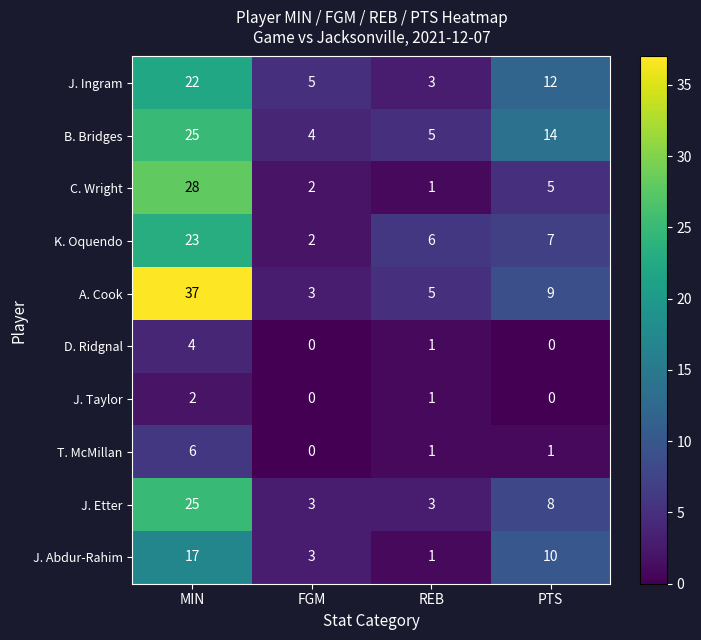

What is the difference between the maximum and second lowest values in the J. Ingram series?

17